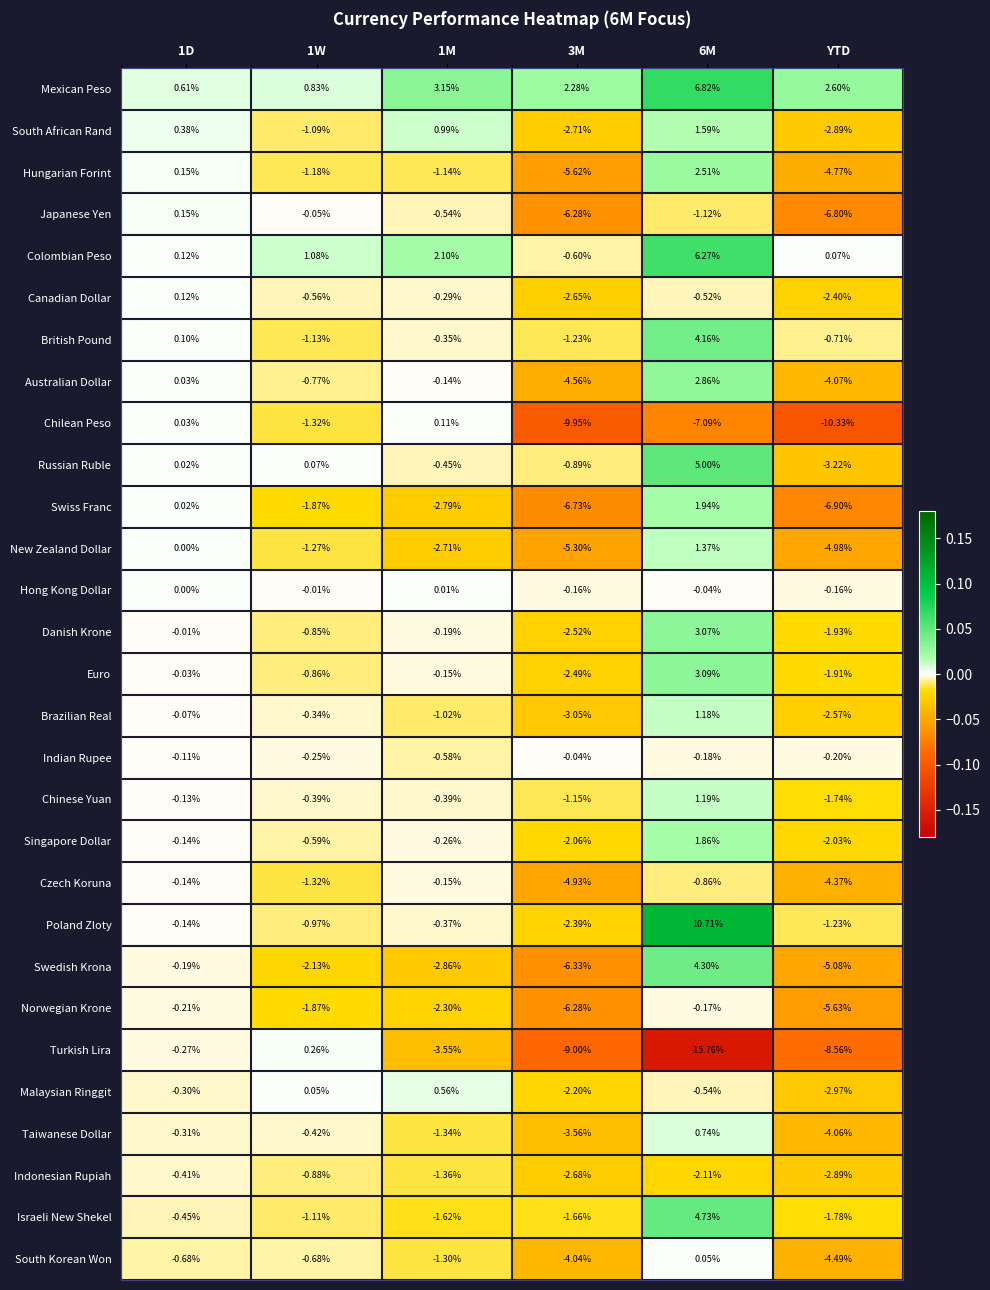

Is the value of Colombian Peso at 6M greater than the value of Swiss Franc at 1D?

Yes